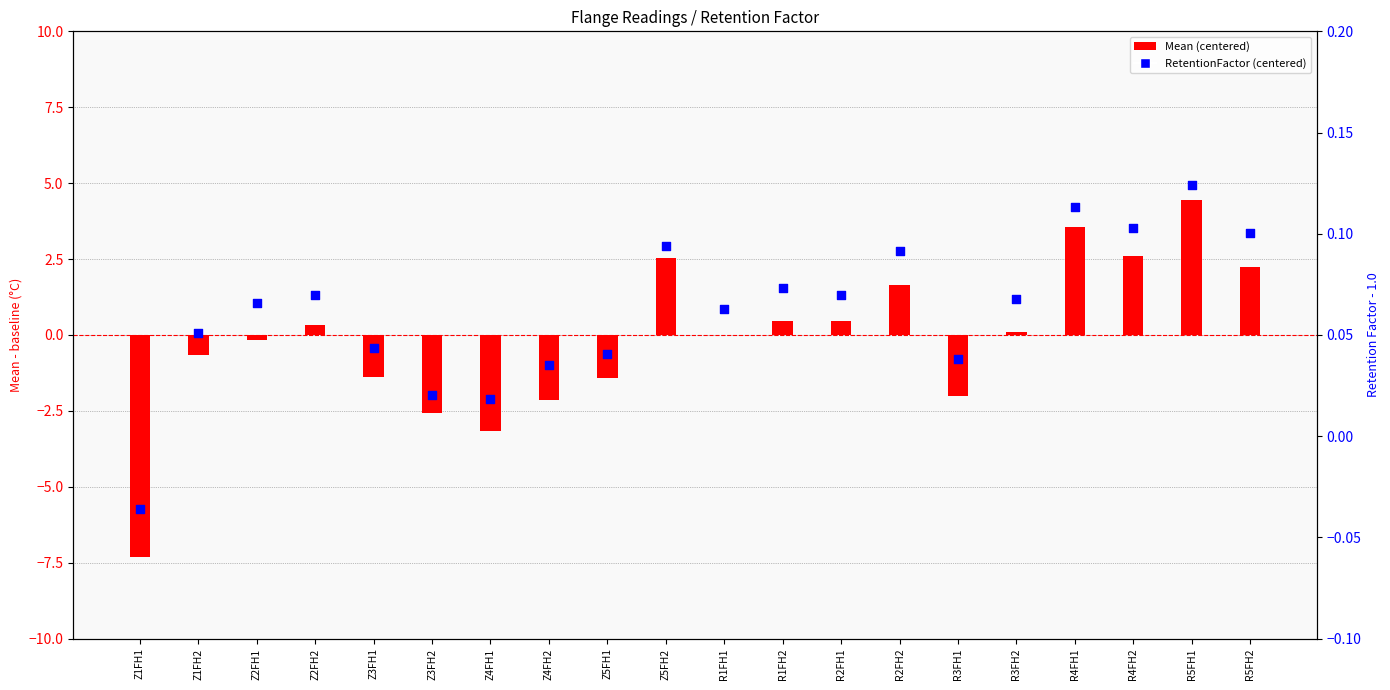

Which series has the widest spread of Y values?

Mean (centered)